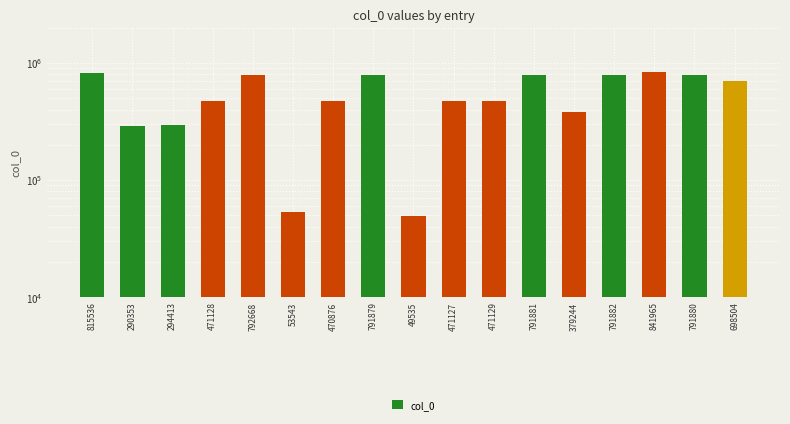

Between 471127 and 53543, which is larger?

471127